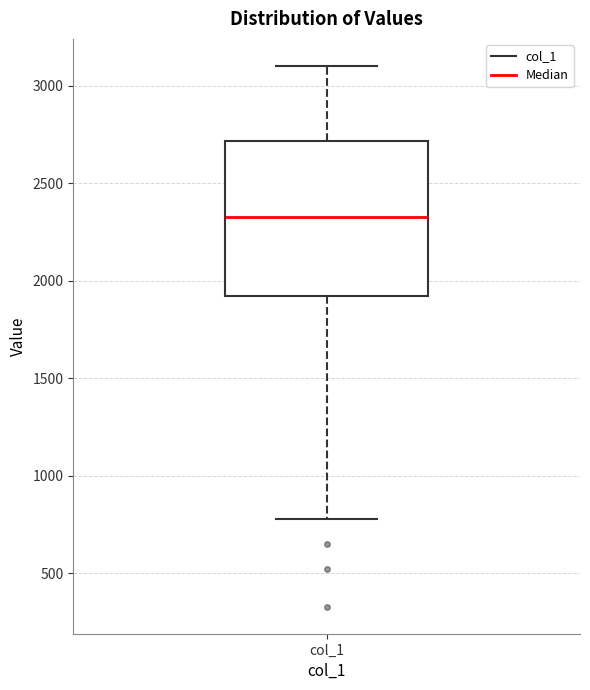

Read this box plot against the y-axis: the position of the median line, the range covered by the box, and the ends of both whiskers. The values are not printed on the chart, so give them approximately, as read against the axis.

median 2350, box 1900 to 2700, whiskers 800 to 3100